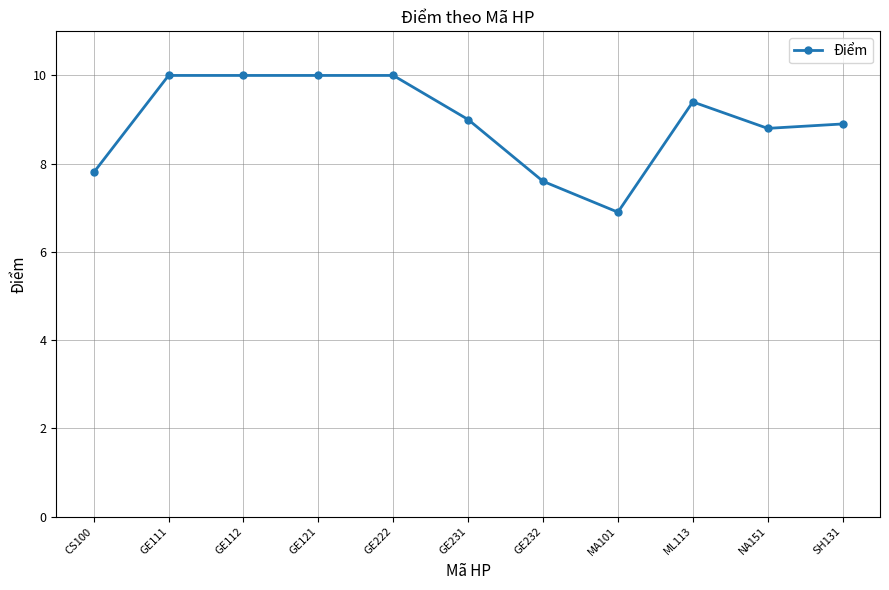

What value does the data have at CS100?

7.8